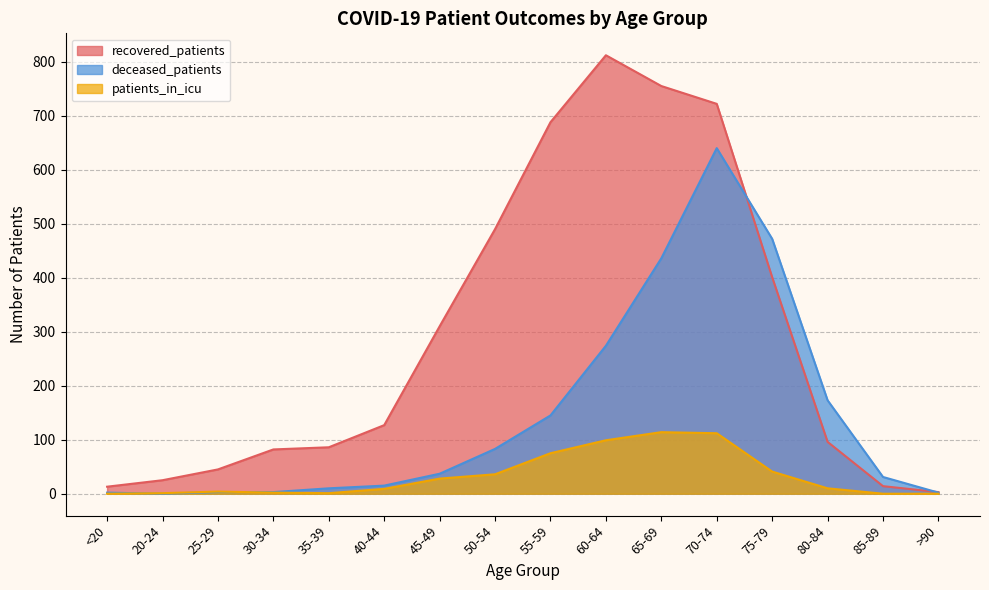

True or false: recovered_patients has more than 1 points higher than both neighbors.

False